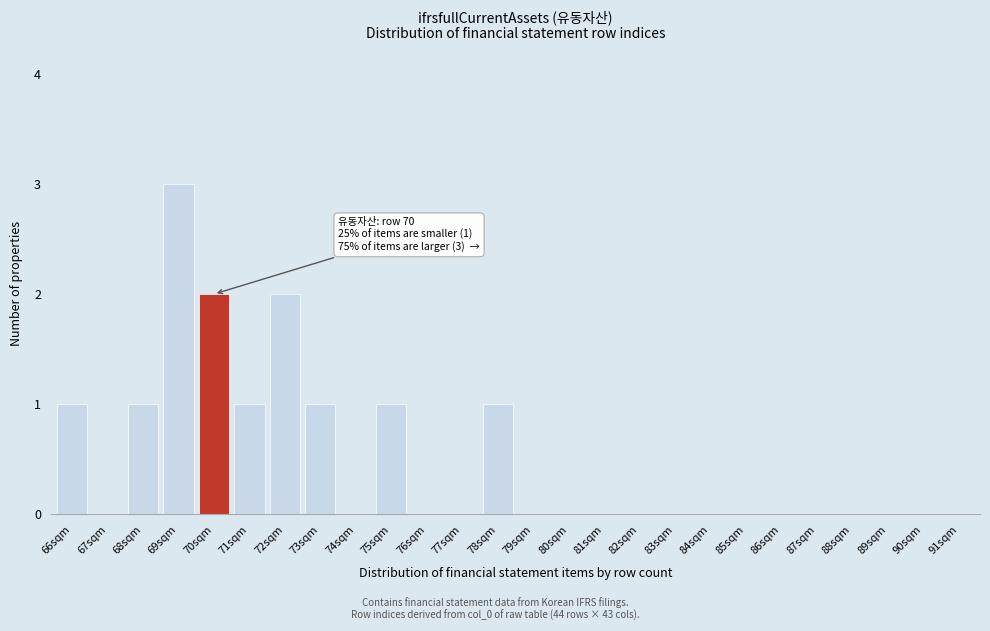

Reading right to left, extract all data points from this chart.

91sqm=0	90sqm=0	89sqm=0	88sqm=0	87sqm=0	86sqm=0	85sqm=0	84sqm=0	83sqm=0	82sqm=0	81sqm=0	80sqm=0	79sqm=0	78sqm=1	77sqm=0	76sqm=0	75sqm=1	74sqm=0	73sqm=1	72sqm=2	71sqm=1	70sqm=2	69sqm=3	68sqm=1	67sqm=0	66sqm=1